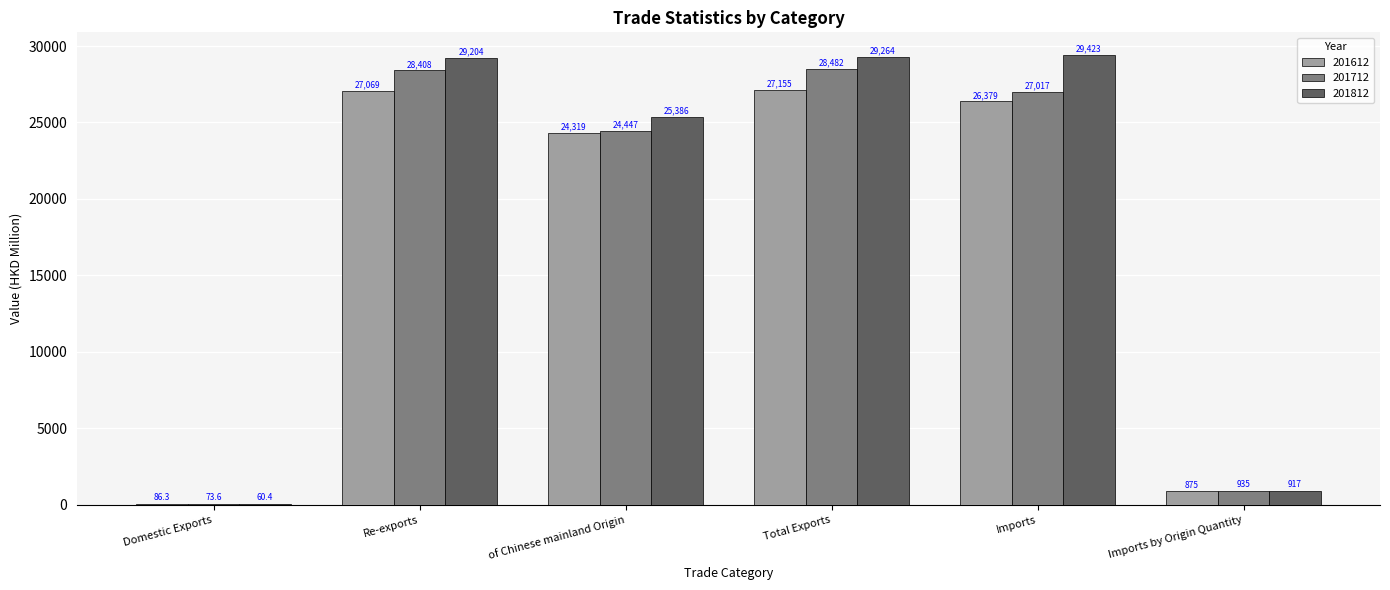

How many series are shown in this chart?

3